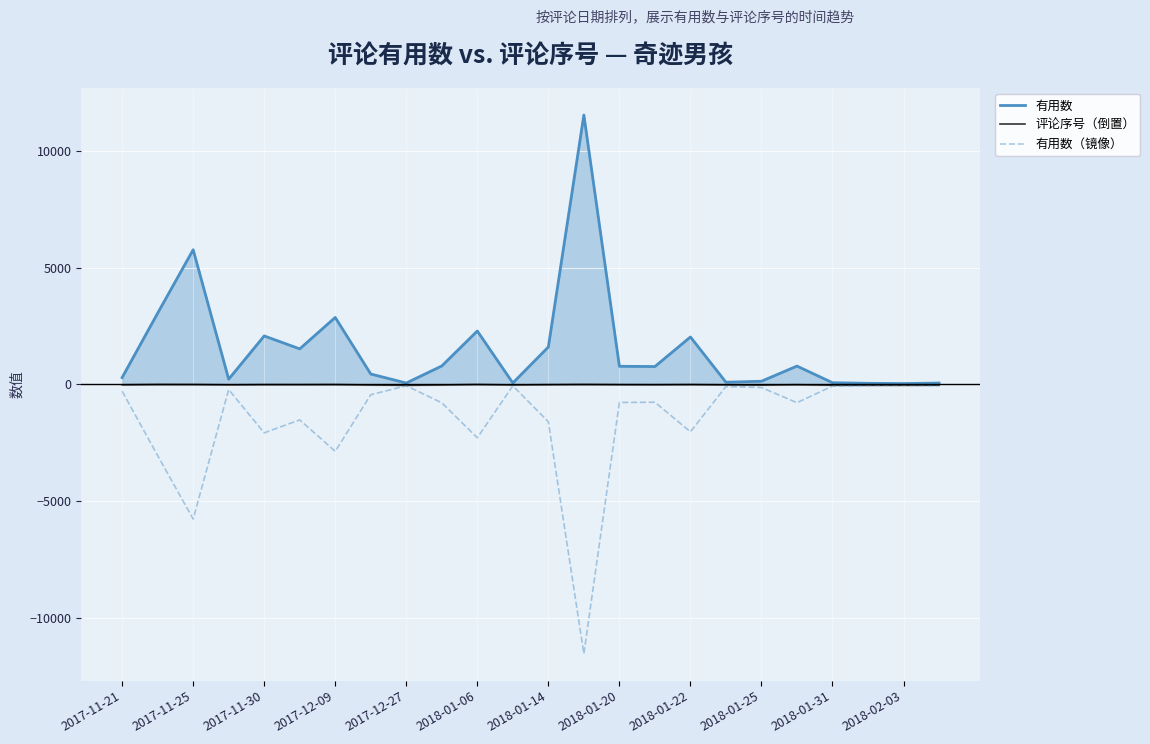

At which label does 有用数（镜像） first exceed -765?

2017-11-21